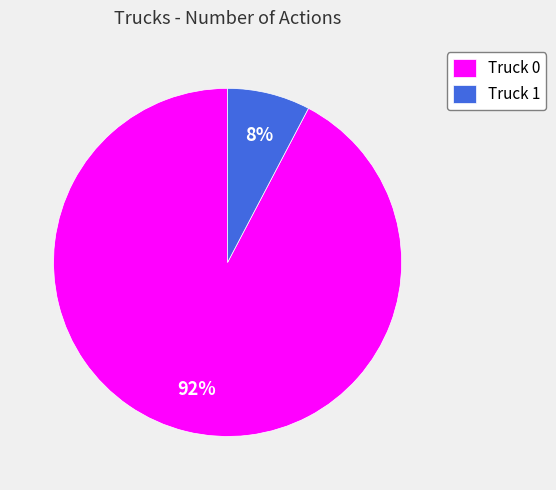

Is the sum of Truck 0 and Truck 1 greater than half?

Yes